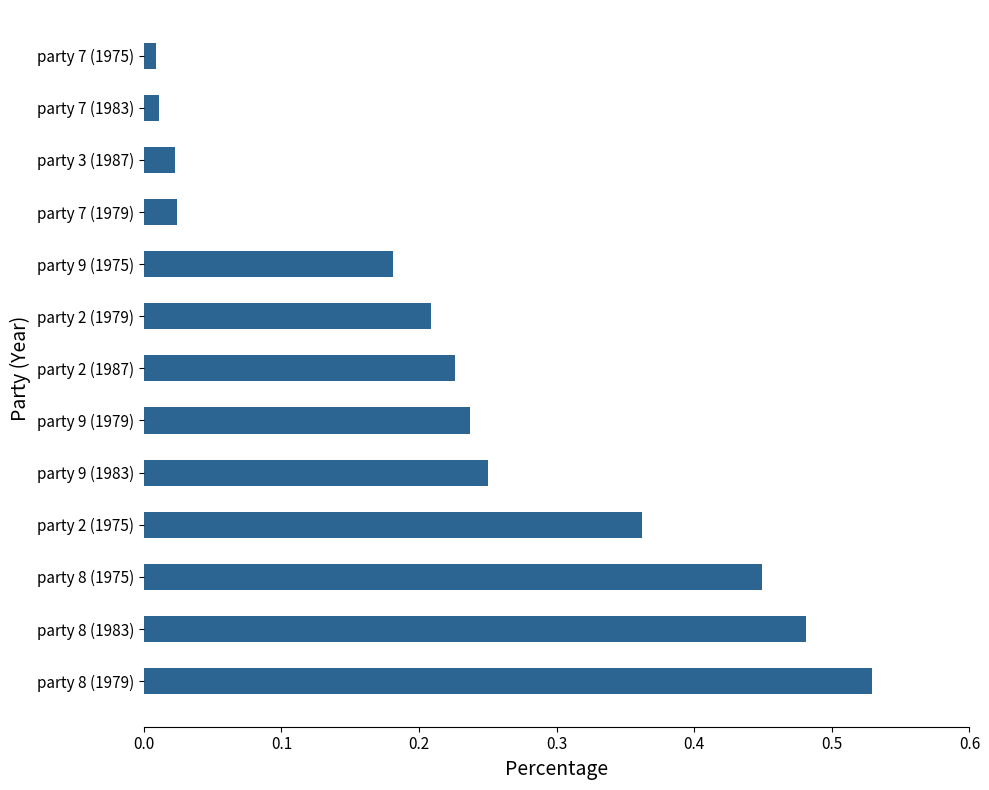

Which label corresponds to the largest value in the chart?

party 8 (1979)